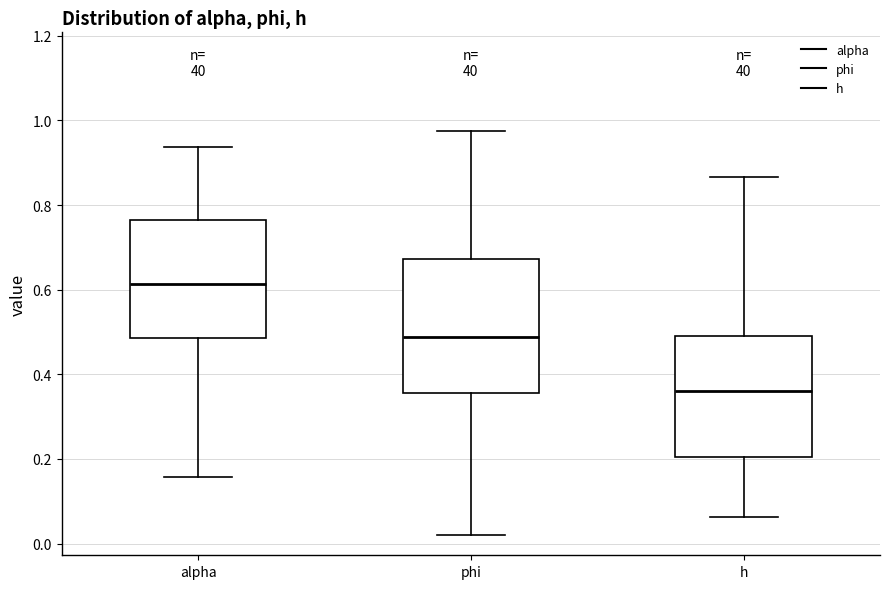

Reading left to right, read every box against the y-axis: the position of its median line, the range the box covers, and the ends of its whiskers. The values are not printed on the chart, so give them approximately, as read against the axis.

alpha: median 0.62, box 0.48 to 0.76, whiskers 0.16 to 0.94
phi: median 0.48, box 0.36 to 0.68, whiskers 0.02 to 0.98
h: median 0.36, box 0.20 to 0.50, whiskers 0.06 to 0.86